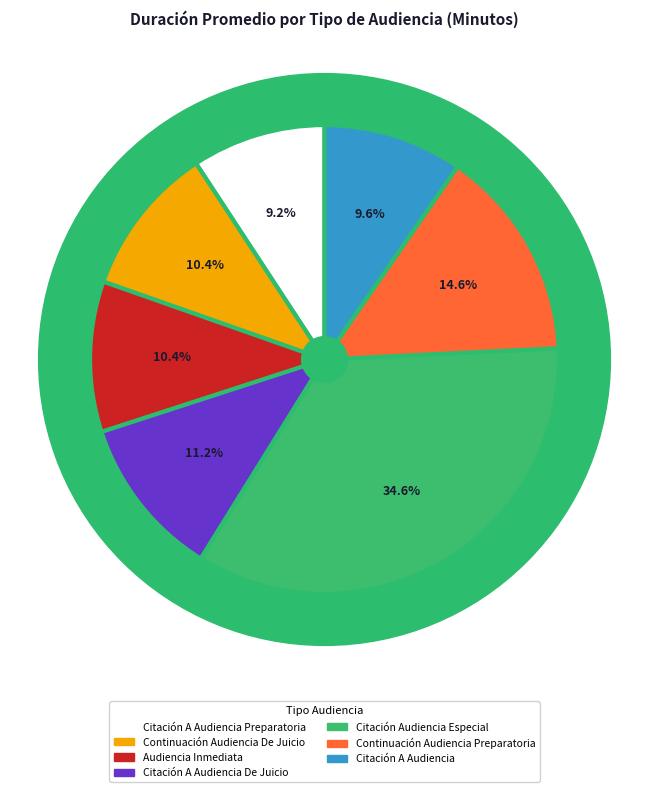

Is there a majority slice in this chart?

No